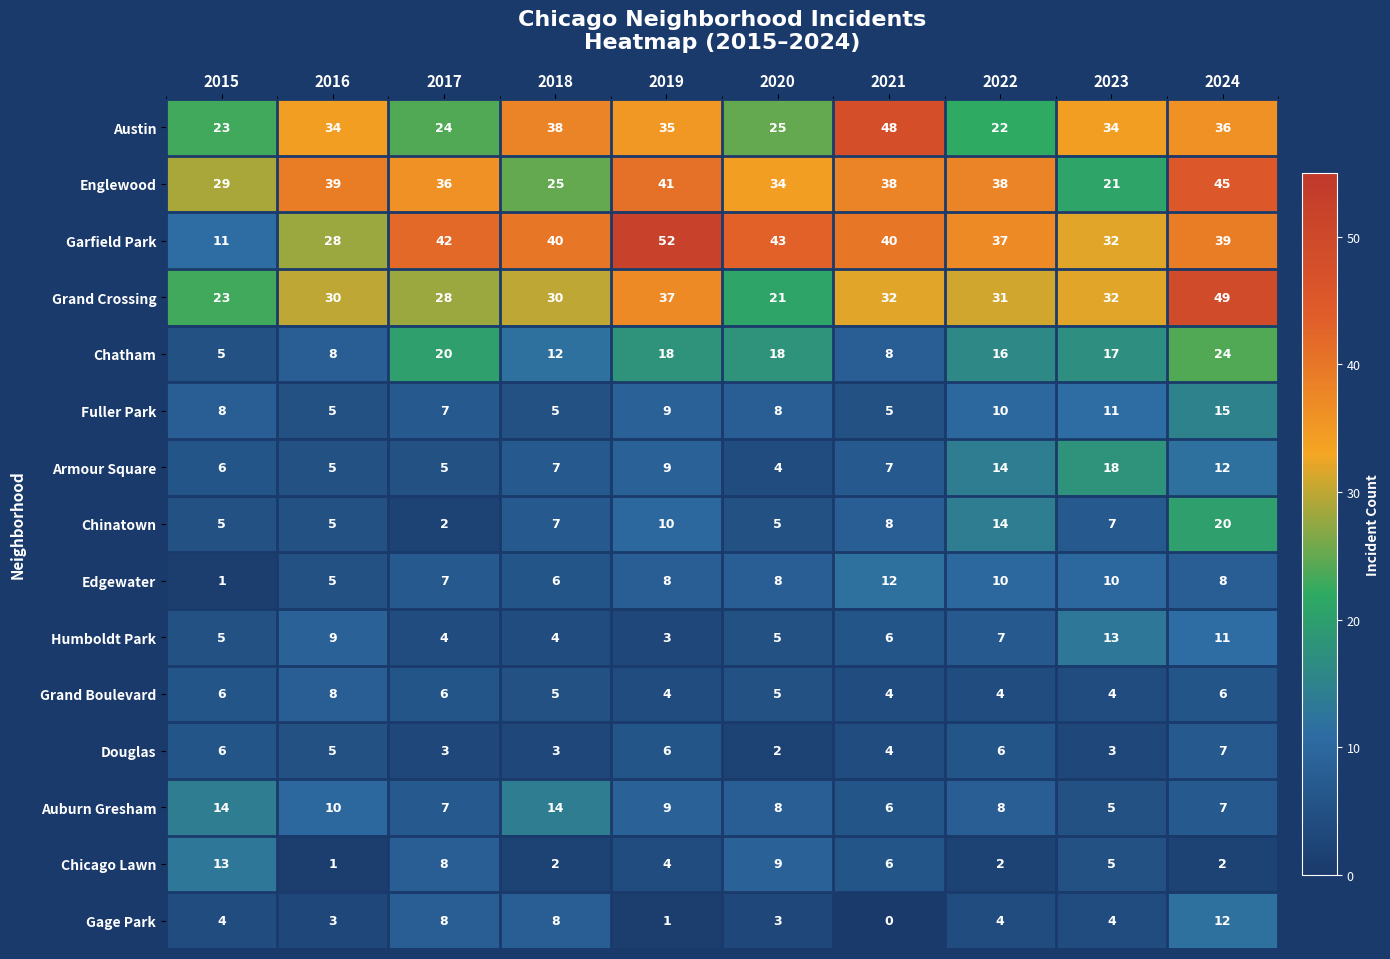

What is the difference between the highest and lowest values at 2021?

48